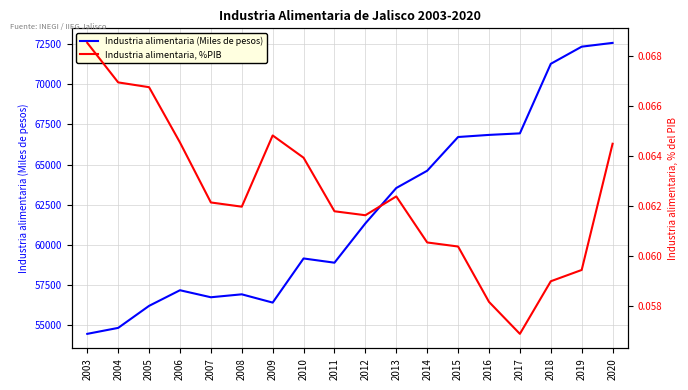

Which category has the lowest value in the Industria alimentaria, %PIB series?

2017